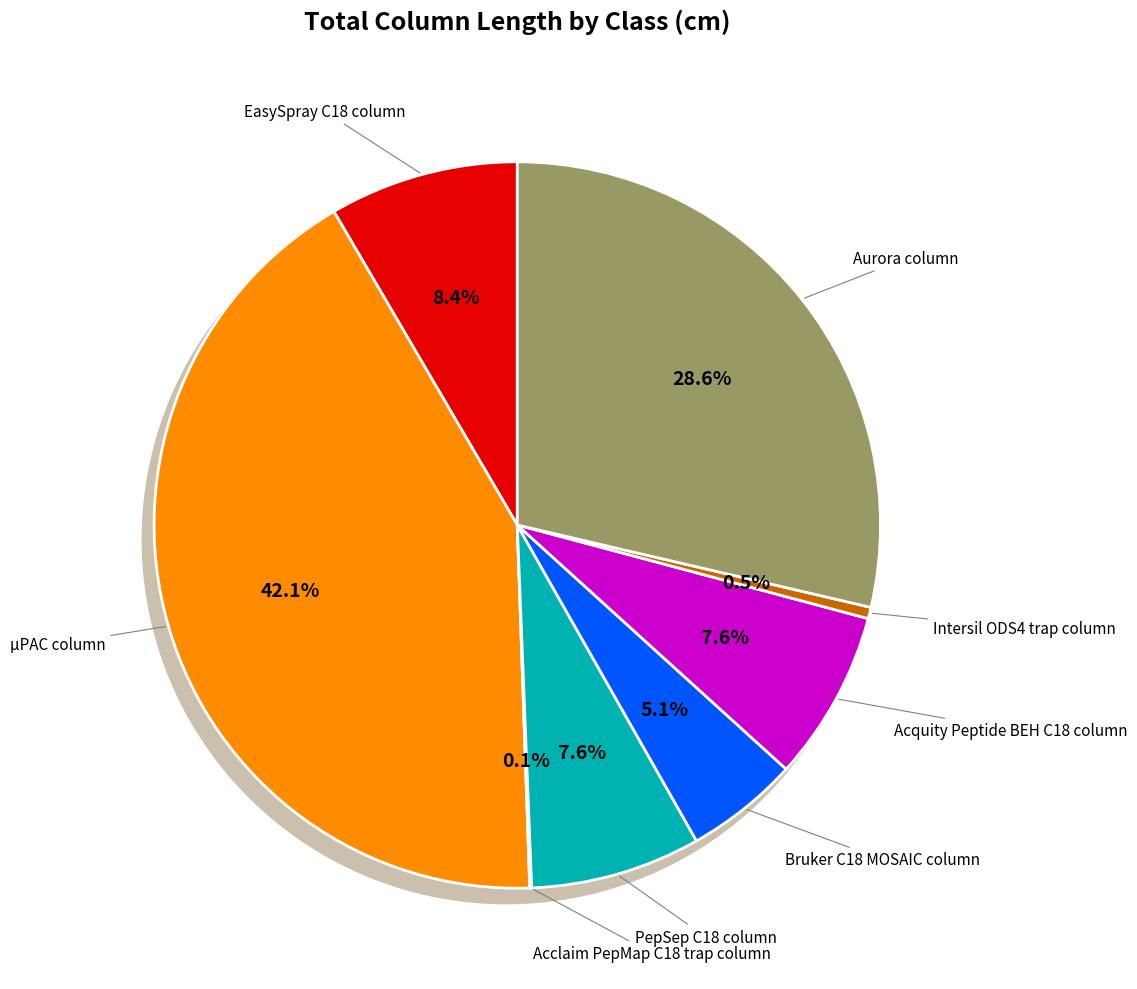

To the nearest percent, what is the combined percentage of EasySpray C18 column and µPAC column?

51%